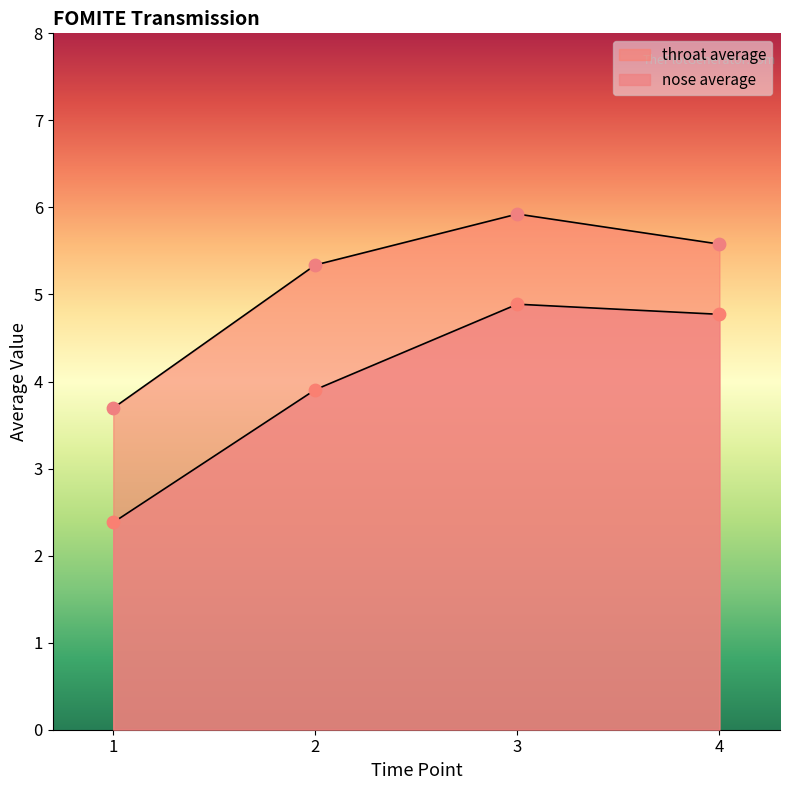

Which series contains the lowest Y value?

nose average